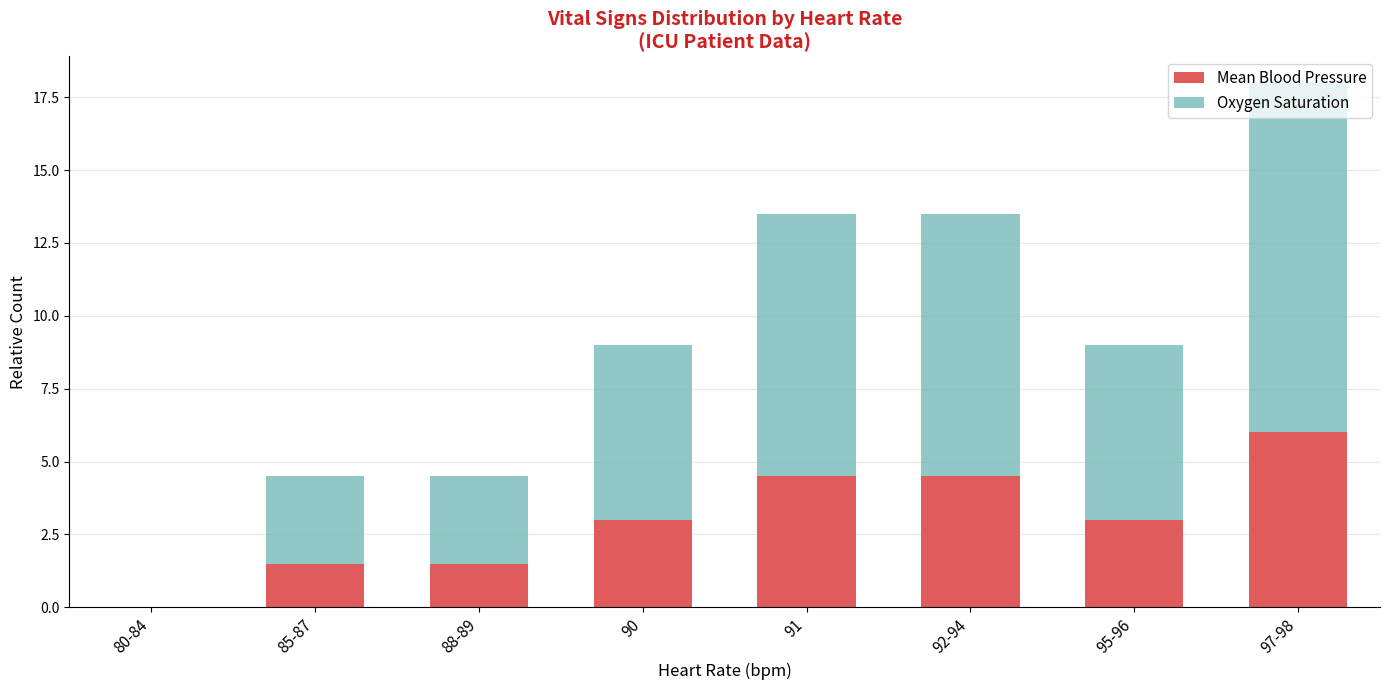

What value does the Mean Blood Pressure series have at 95-96?

3.0